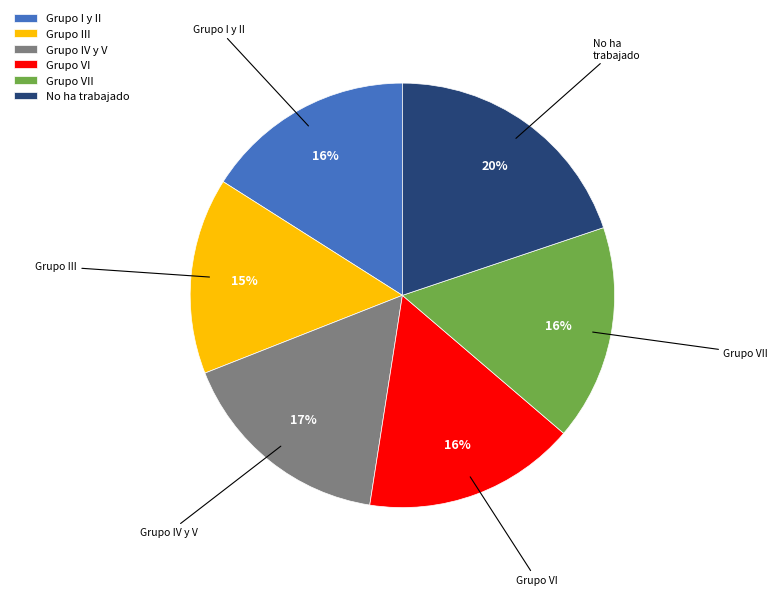

Combined, do Grupo I y II and Grupo VII account for over 50%?

No